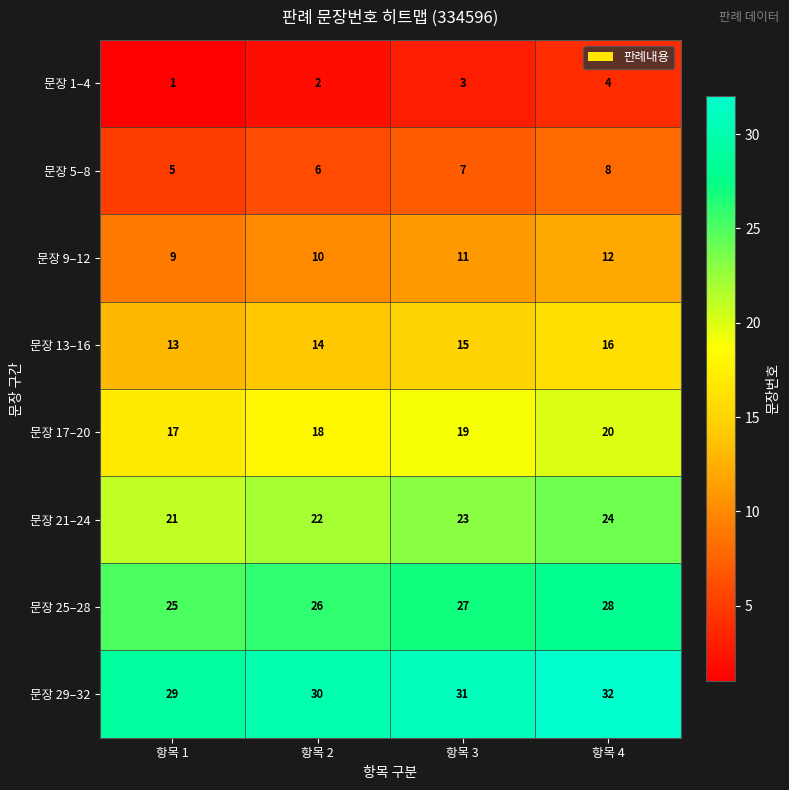

Is the value of 문장 1–4 at 항목 2 greater than the value of 문장 13–16 at 항목 2?

No